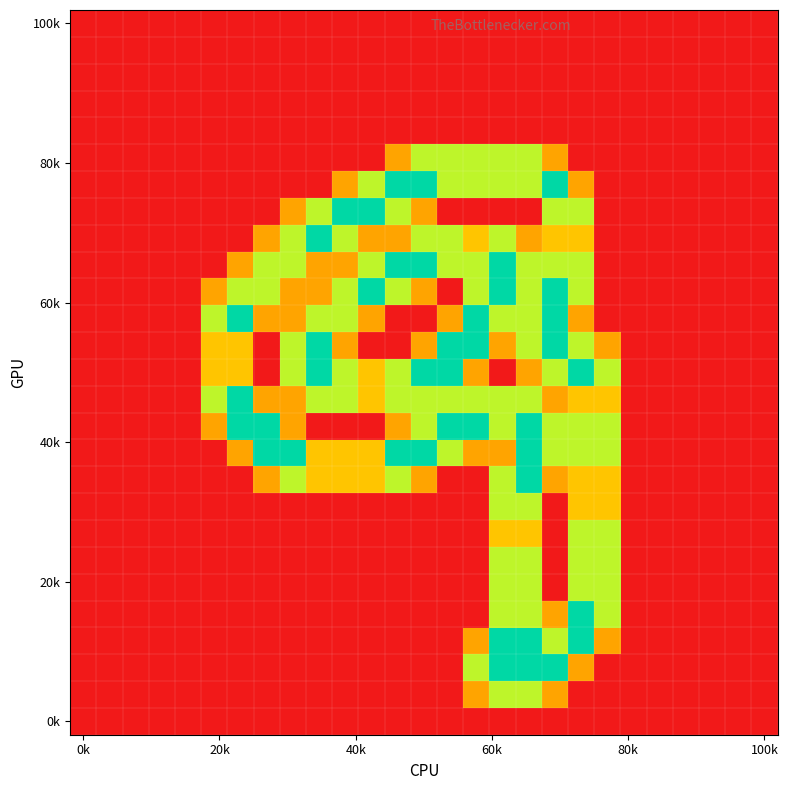

At how many categories does at least one series exceed 0?

16